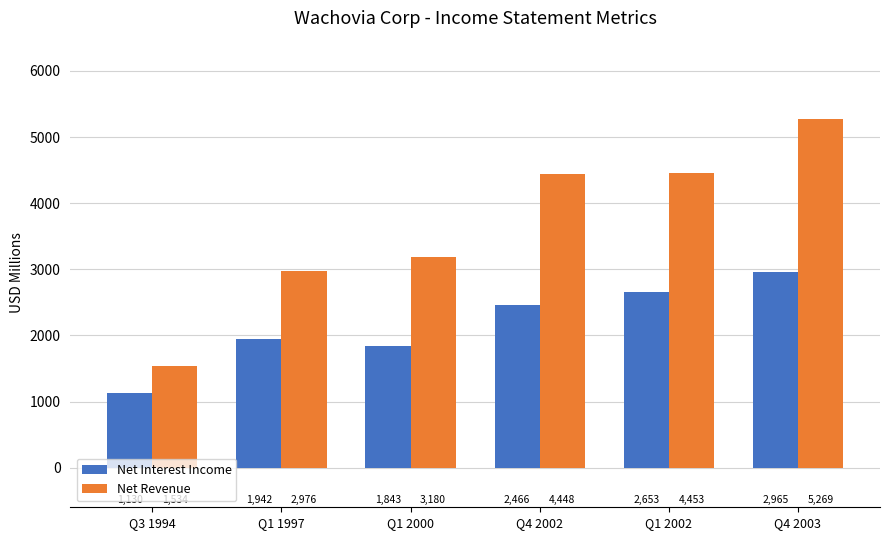

What is the sum of the Net Revenue values at Q4 2003 and Q1 2000?

8449.0